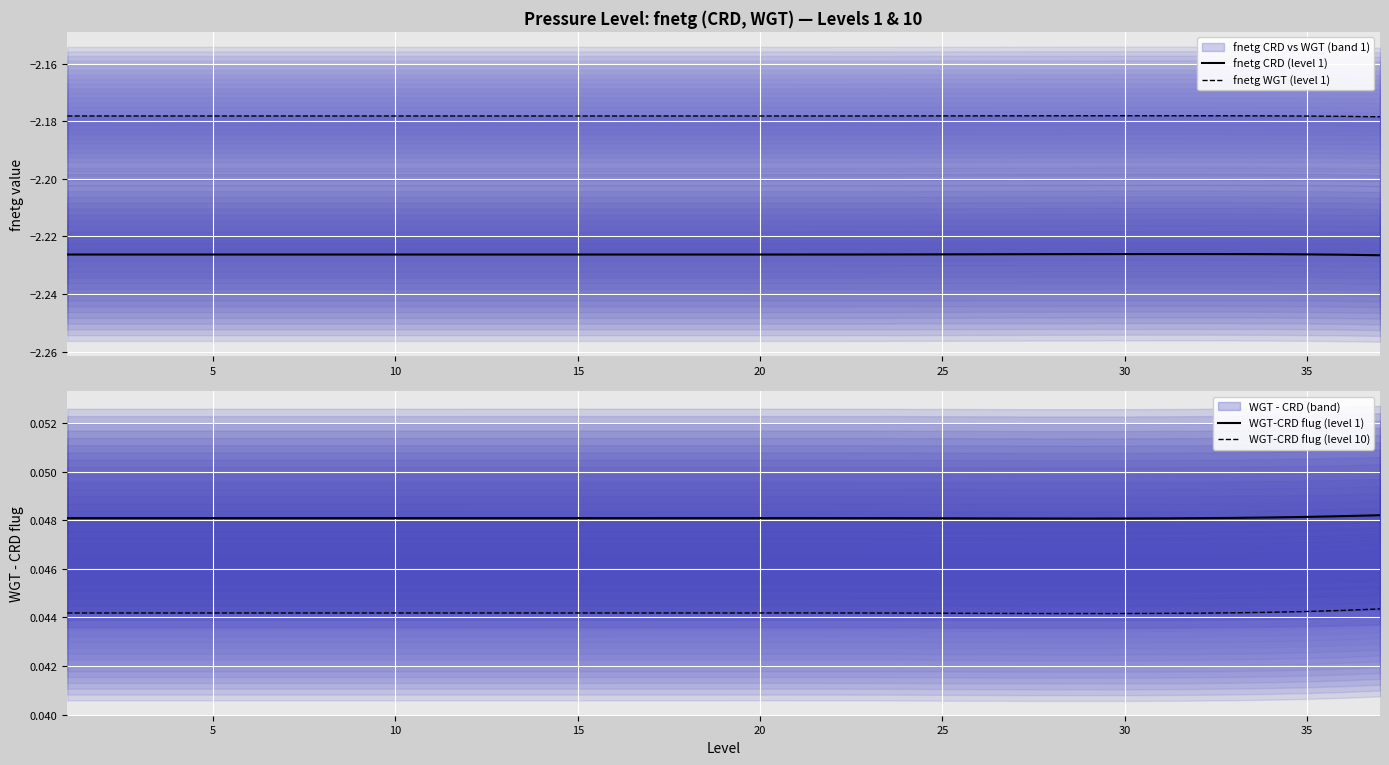

Where is the first local maximum for fnetg CRD (level 1)?

30